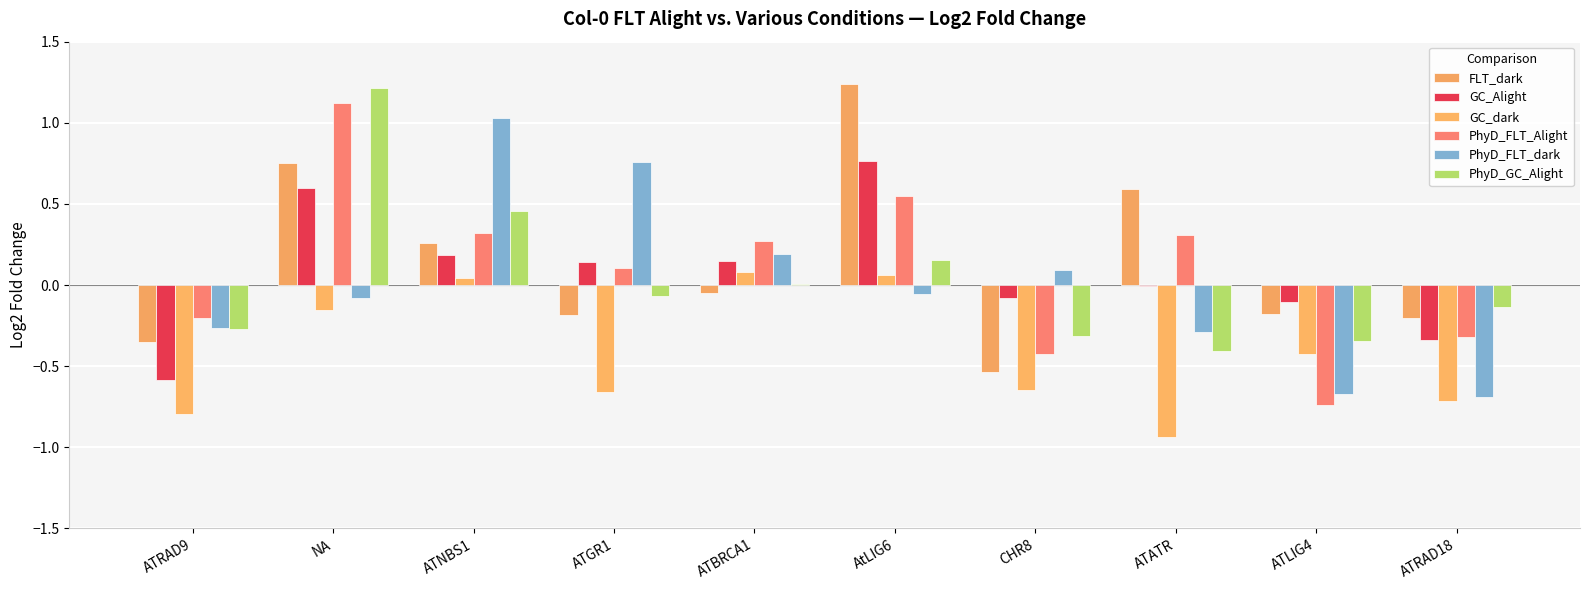

What is the label of the 6th bar from the right?

ATBRCA1